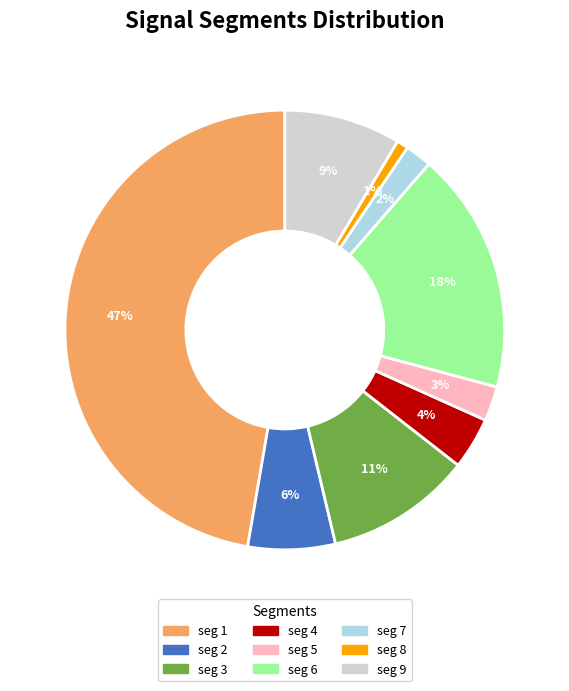

Which has a higher value, seg 4 or seg 8?

seg 4